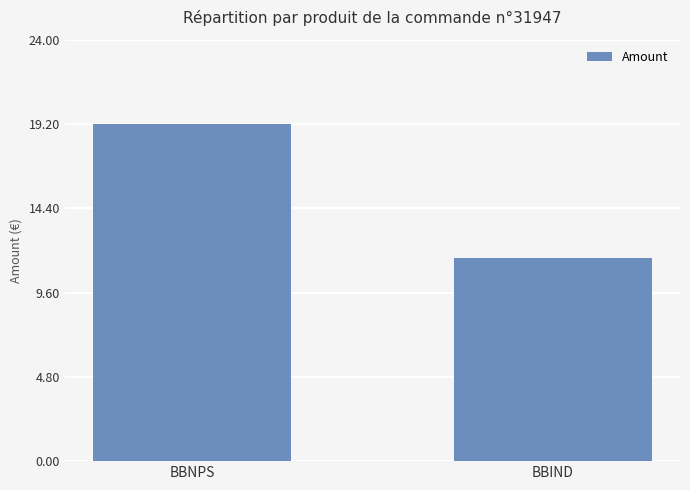

What is the sum of the values at BBNPS and BBIND?

30.8